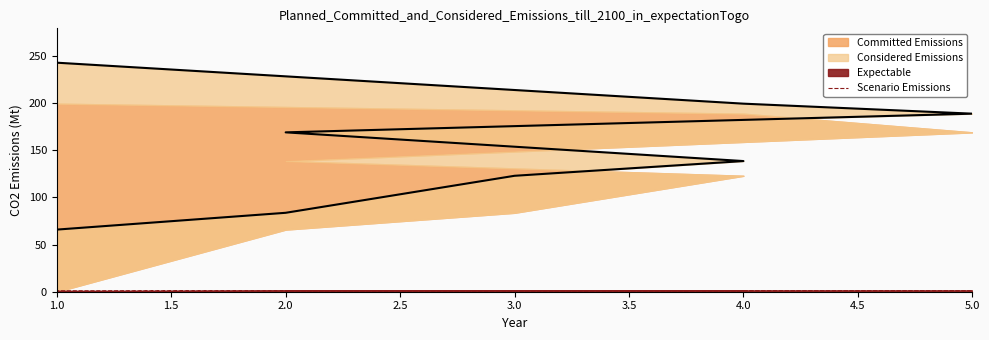

What is the value of the 3rd point from the left?

122.8